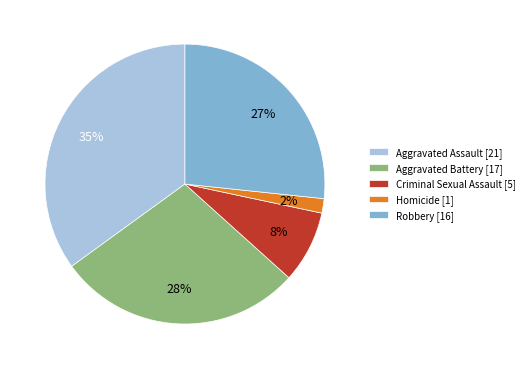

Is the sum of Aggravated Assault and Robbery greater than half?

Yes